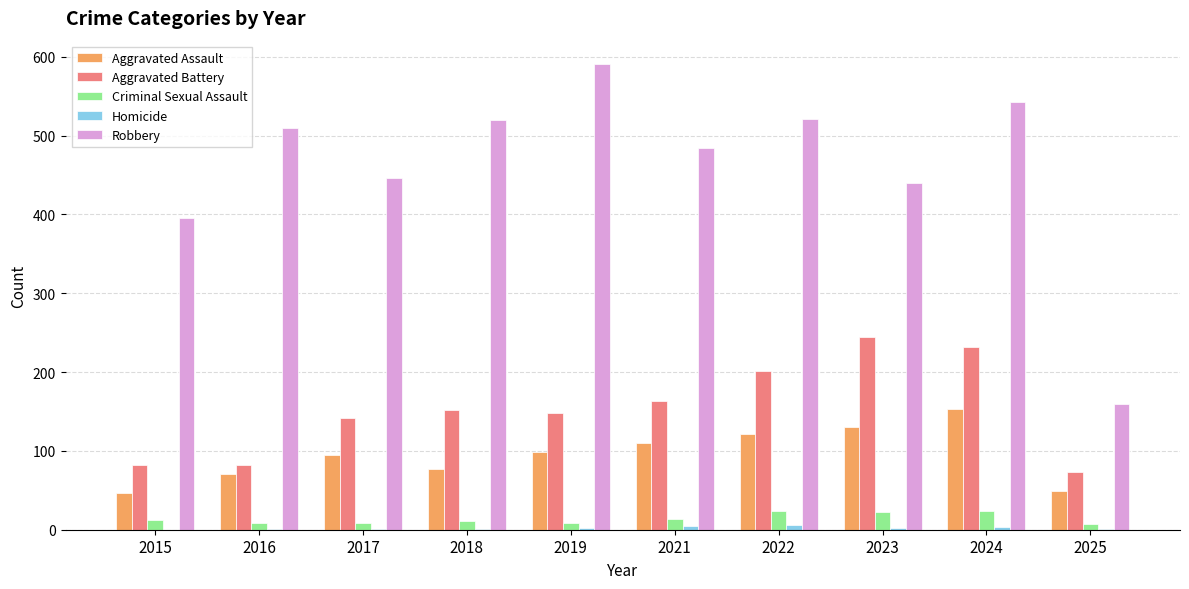

At which category is the sum across all series the highest?

2024